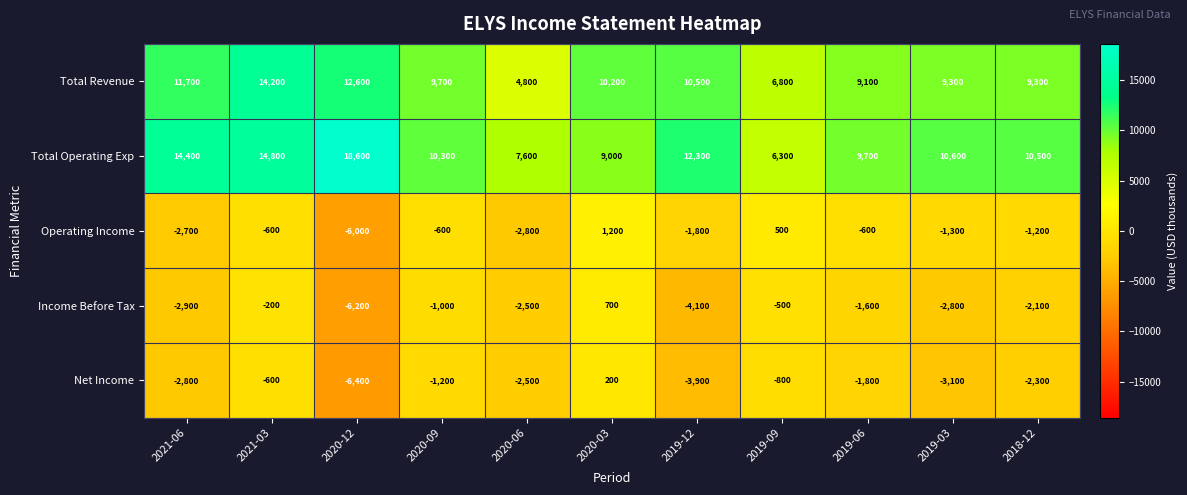

What is the total value across all series at 2020-09?

17200